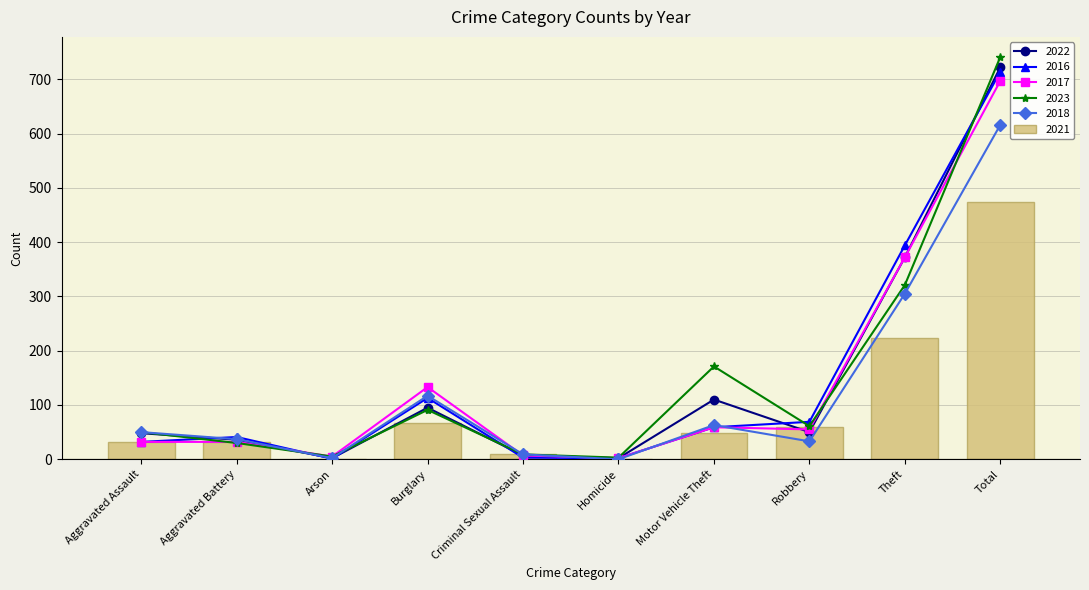

Where is 2022 nearest to the value 362?

Theft